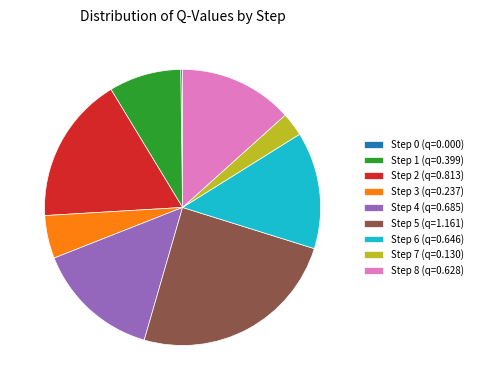

Approximately how many times larger is the value at Step 1 (q=0.399) compared to Step 5 (q=1.161)?

0.3